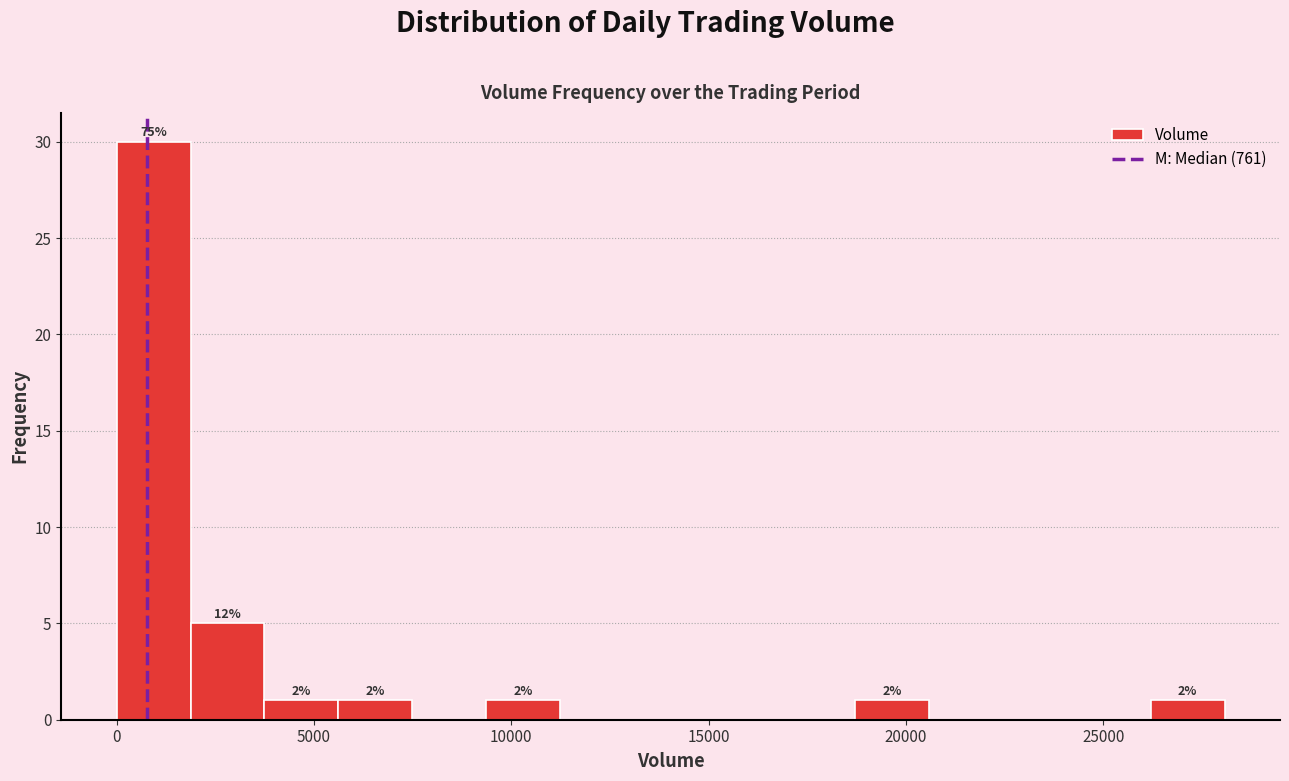

Around what value on the x-axis is the tallest bar? Give the approximate position of its centre, as read against the axis.

1000